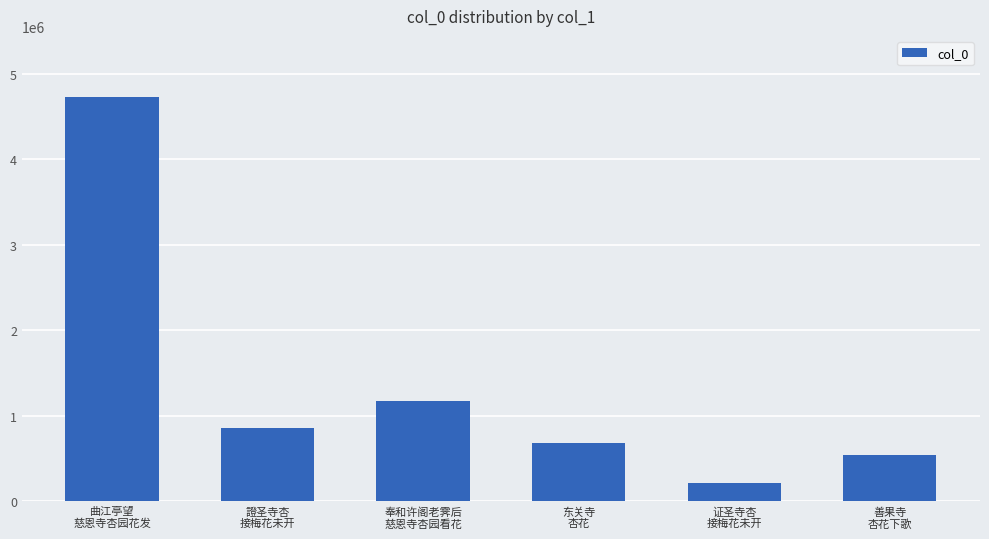

What is the difference between the maximum and second lowest values?

4194814